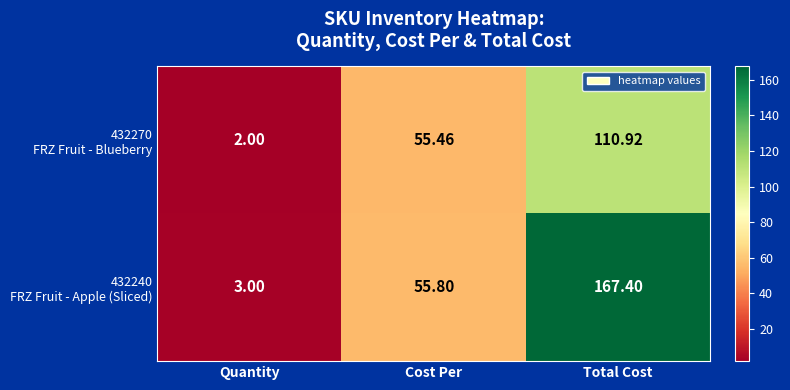

How many distinct data groups are displayed?

2